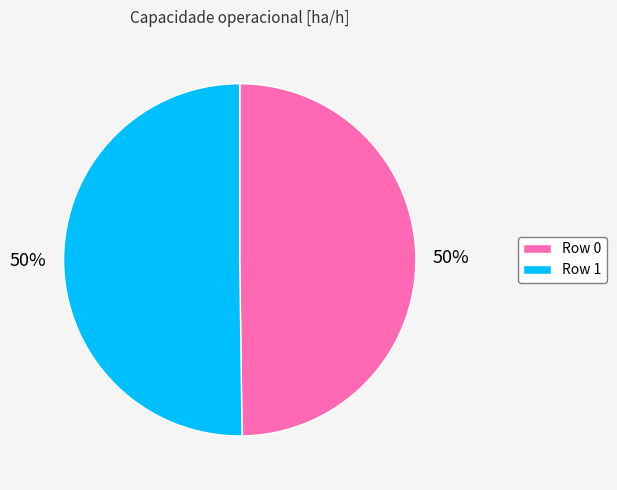

Is the sum of Row 1 and Row 0 greater than half?

Yes